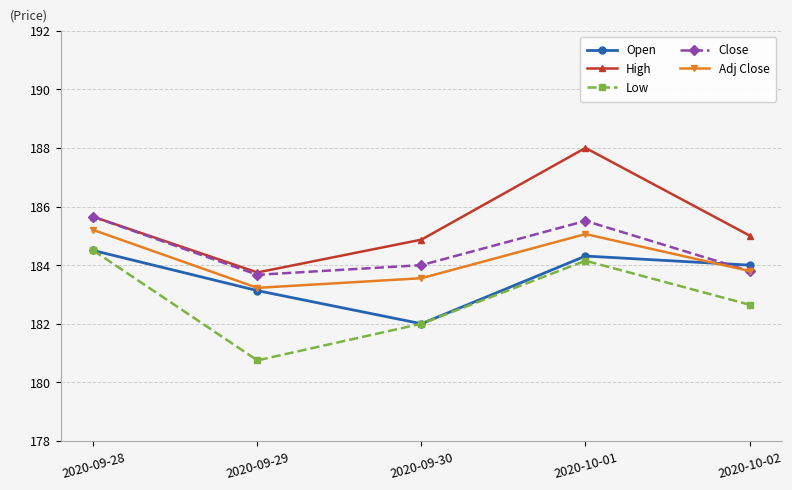

In Low, how many points are lower than both neighbors (excluding endpoints)?

1